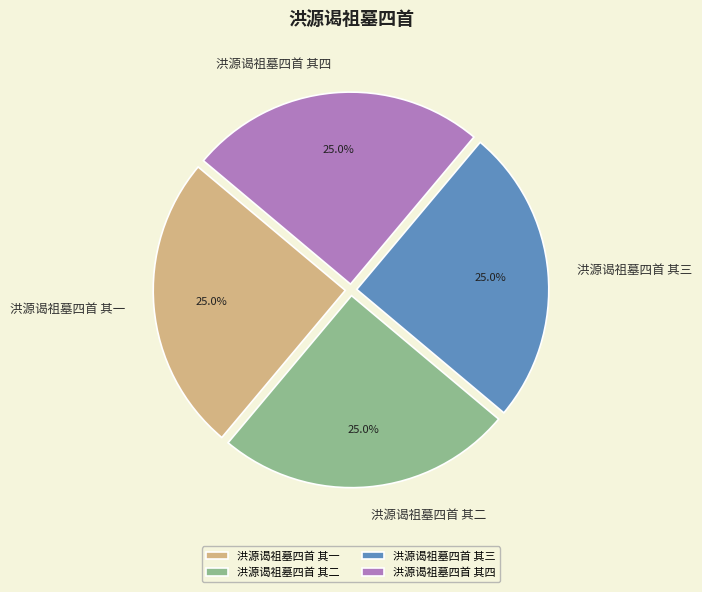

How many segments does this pie chart have?

4